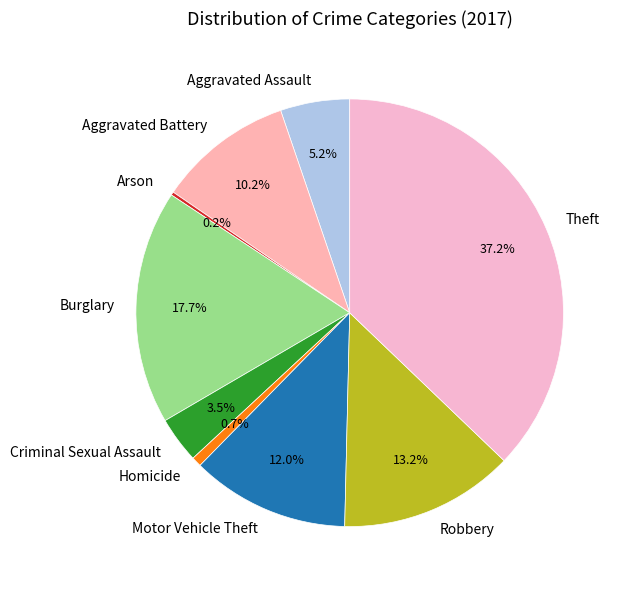

Does Criminal Sexual Assault represent more than half of the total?

No